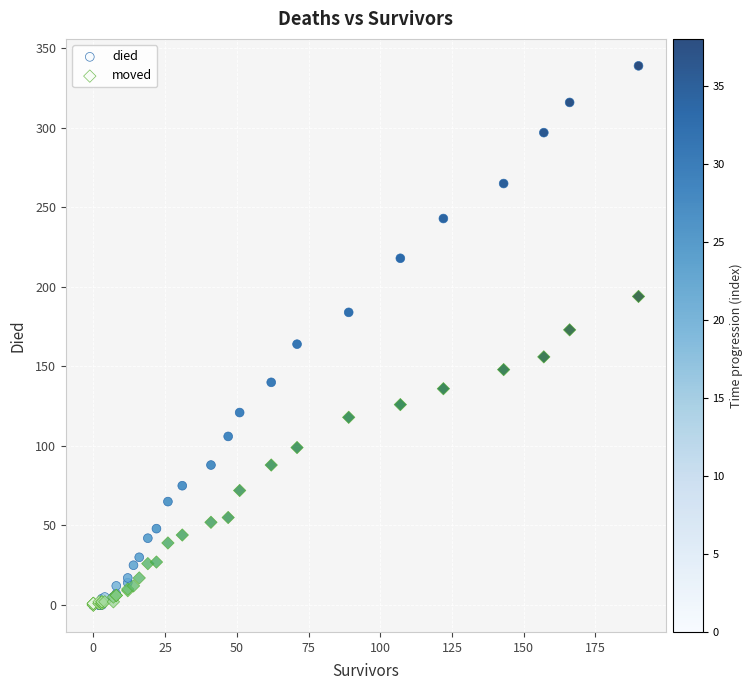

Which series has the widest spread of Y values?

died